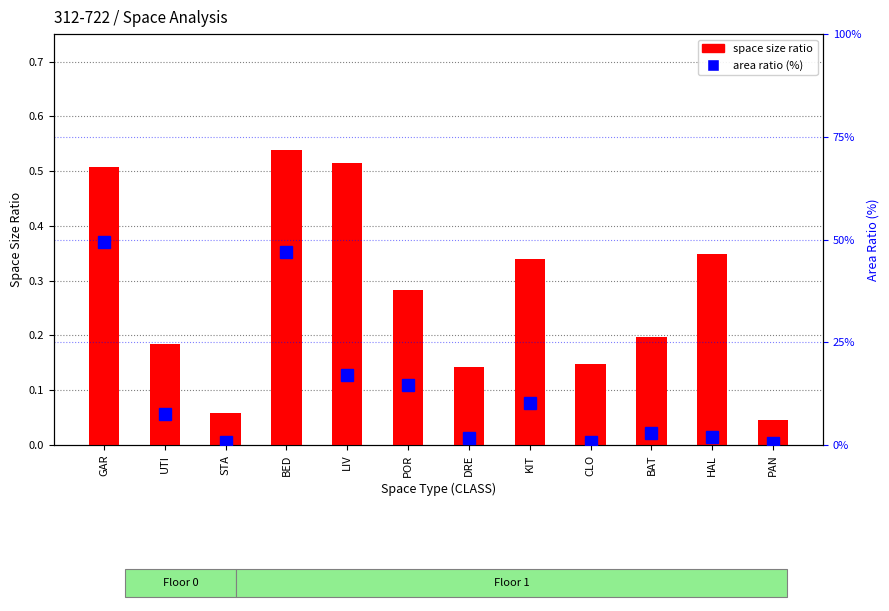

True or false: space size ratio has a value of 0.6 at KIT.

False